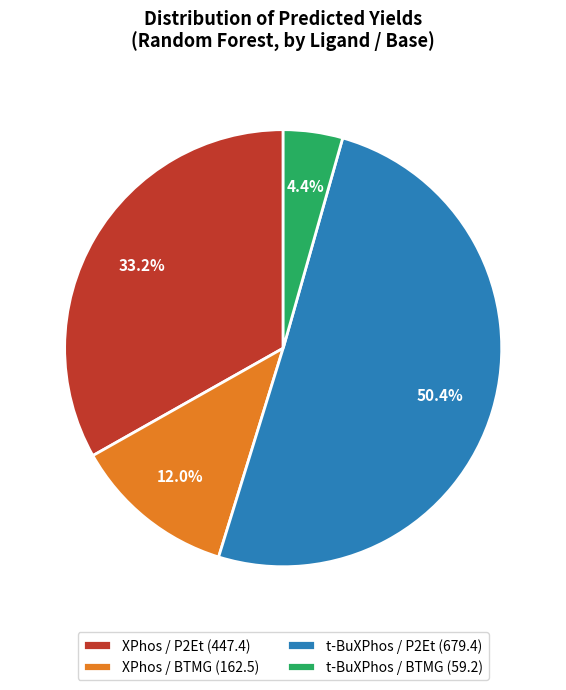

What is the total percentage of XPhos / P2Et (447.4) and t-BuXPhos / P2Et (679.4)?

83.6%